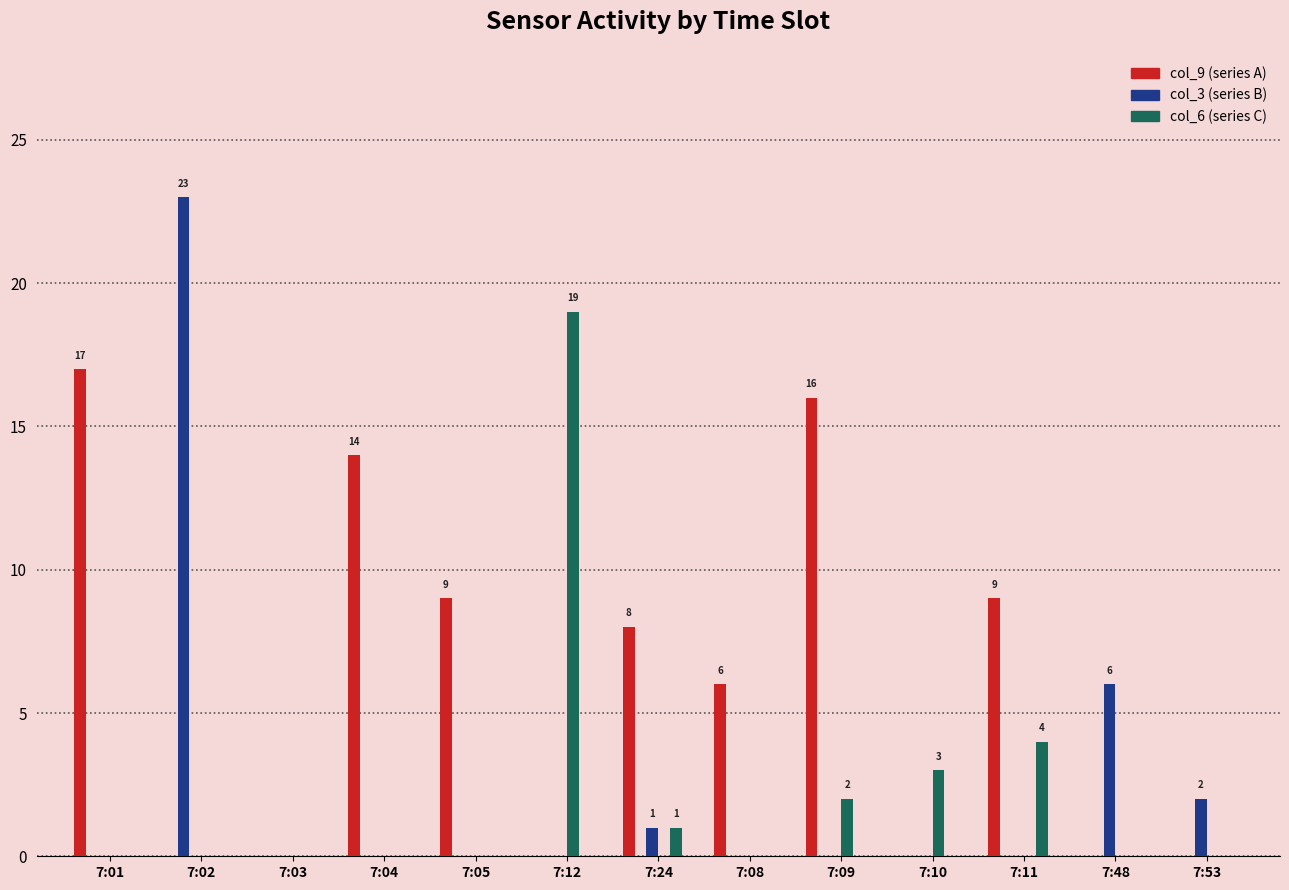

Count the number of categories in the chart.

13